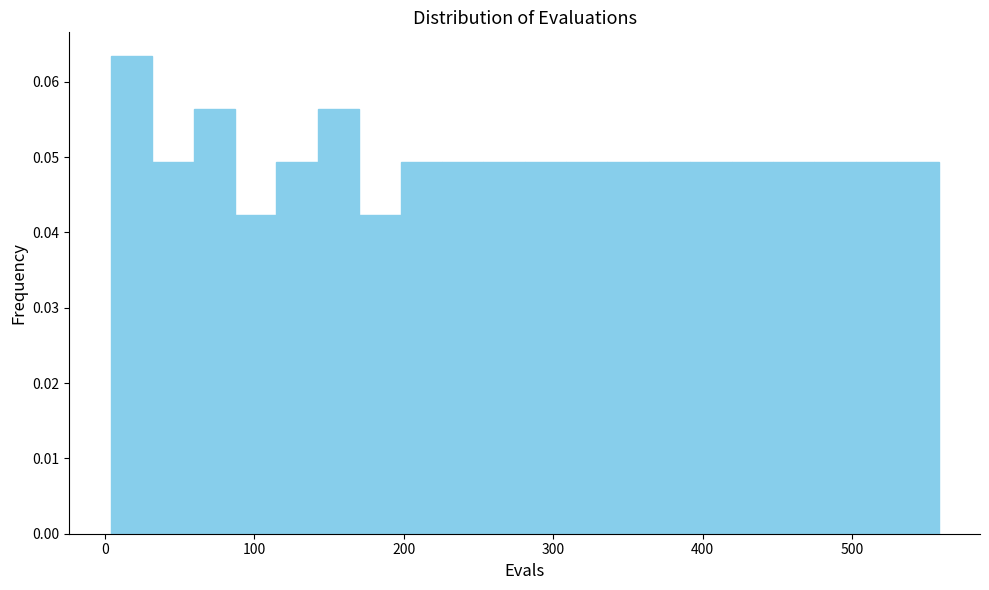

Around what value on the x-axis is the tallest bar? Give the approximate position of its centre, as read against the axis.

20